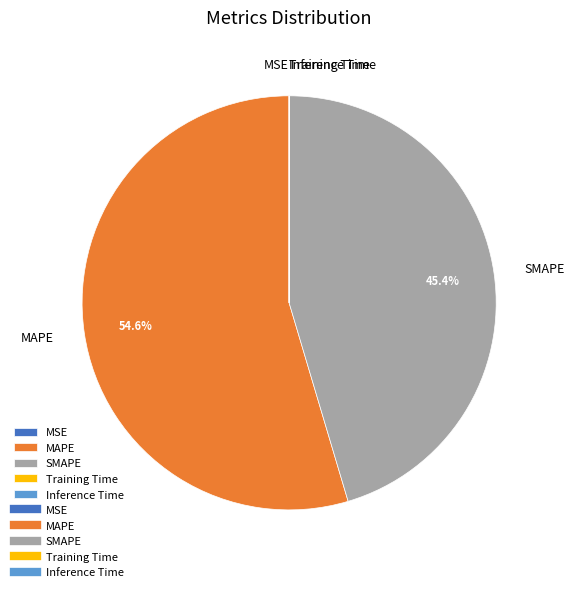

Which slice is the largest?

MAPE